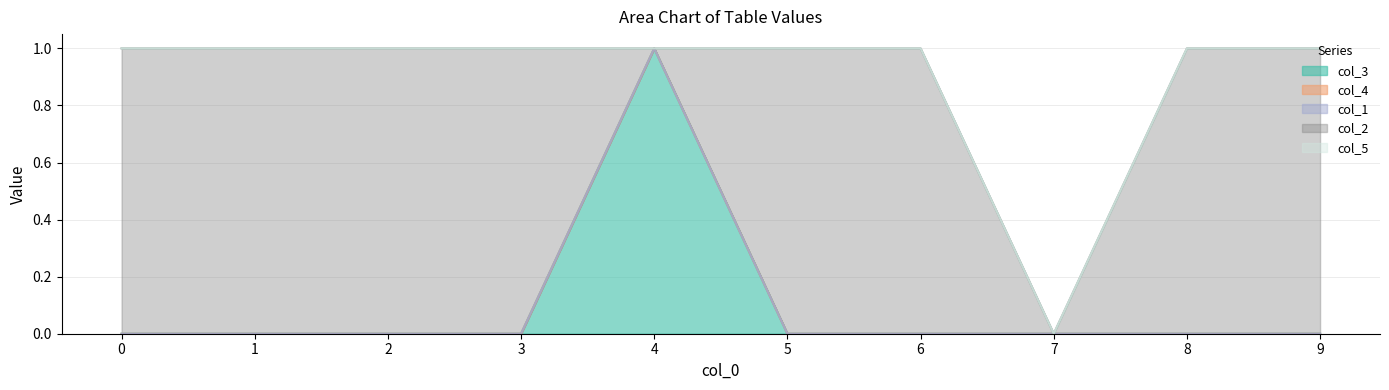

Rank the series at 9 from highest to lowest value.

col_2, col_3, col_4, col_1, col_5